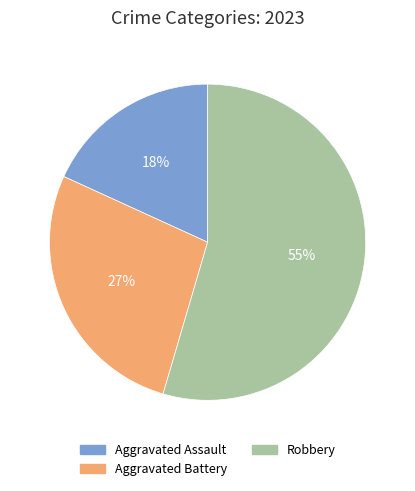

To the nearest percent, what is the average slice percentage?

33%